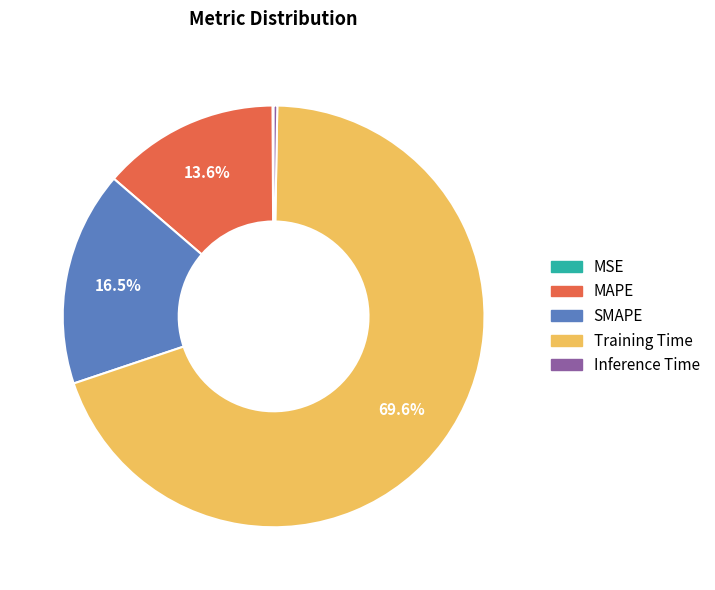

What is the largest slice in the pie chart?

Training Time